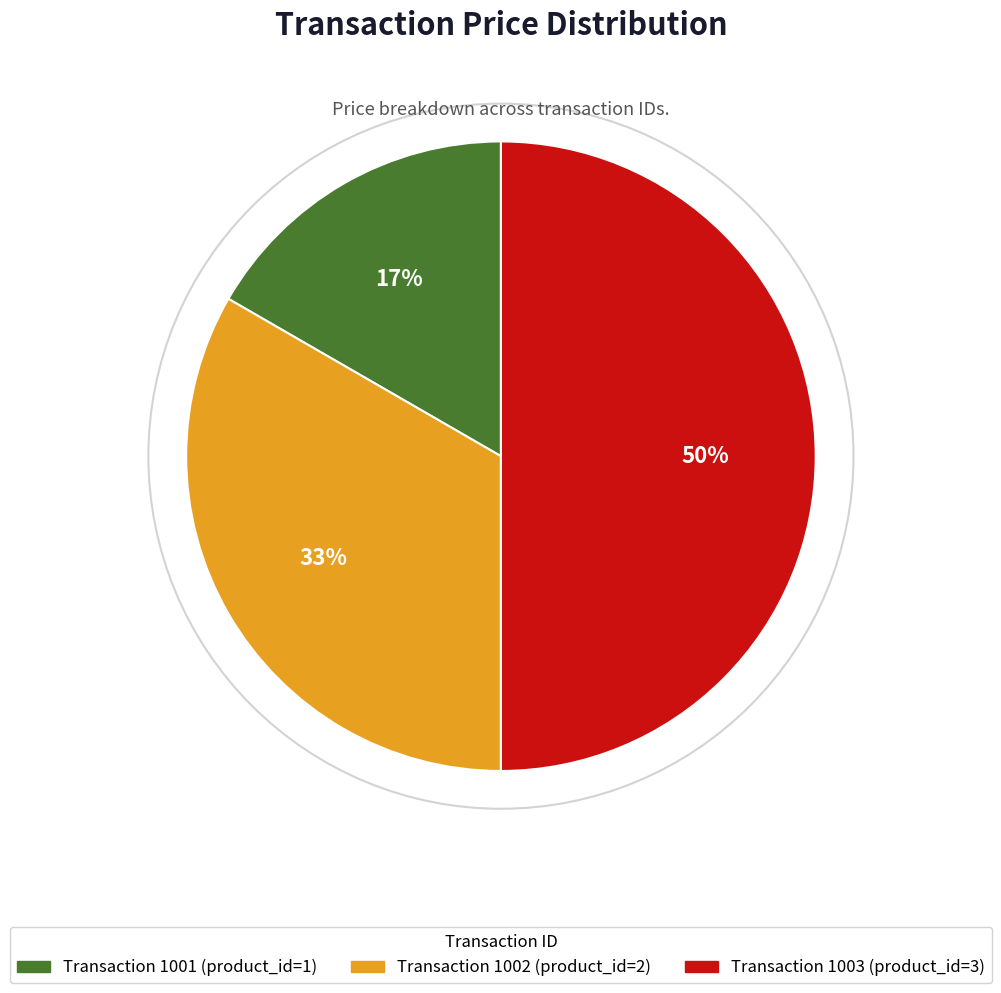

To the nearest percent, what is the average slice percentage?

33%